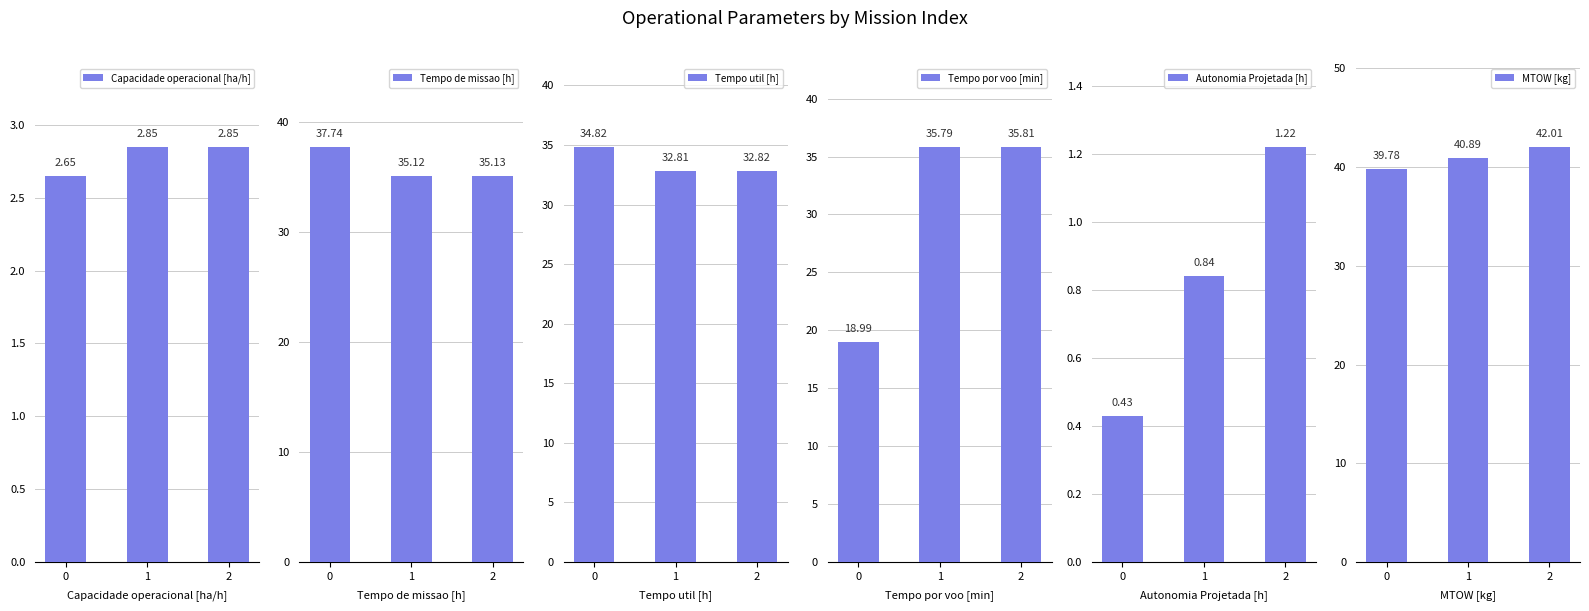

At 0, list the series in order from smallest to largest.

Autonomia Projetada [h], Capacidade operacional [ha/h], Tempo por voo [min], Tempo util [h], Tempo de missao [h], MTOW [kg]